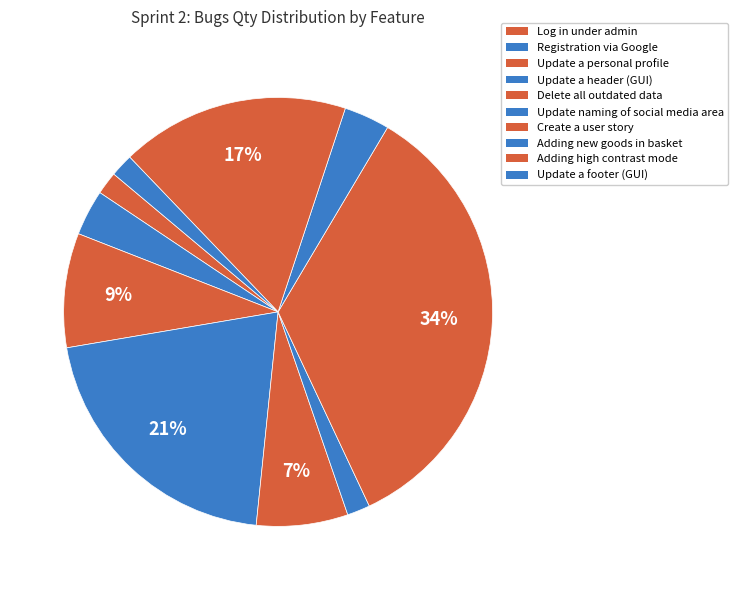

Which slice is the smallest?

Log in under admin